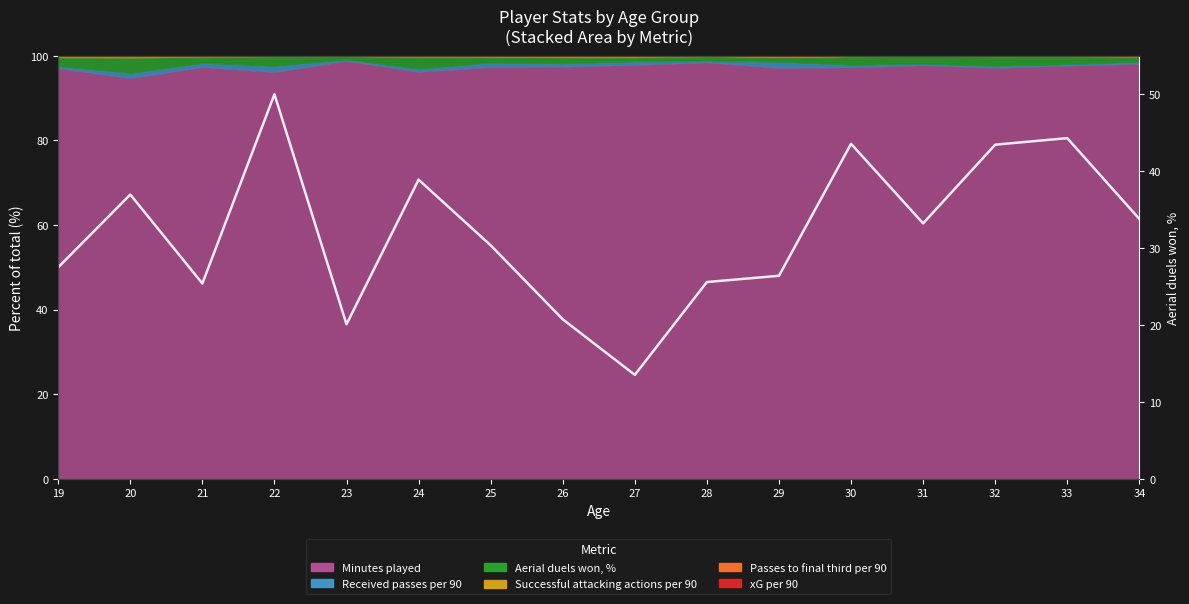

The chart shows a value of 13.4 at 21. True or false?

False